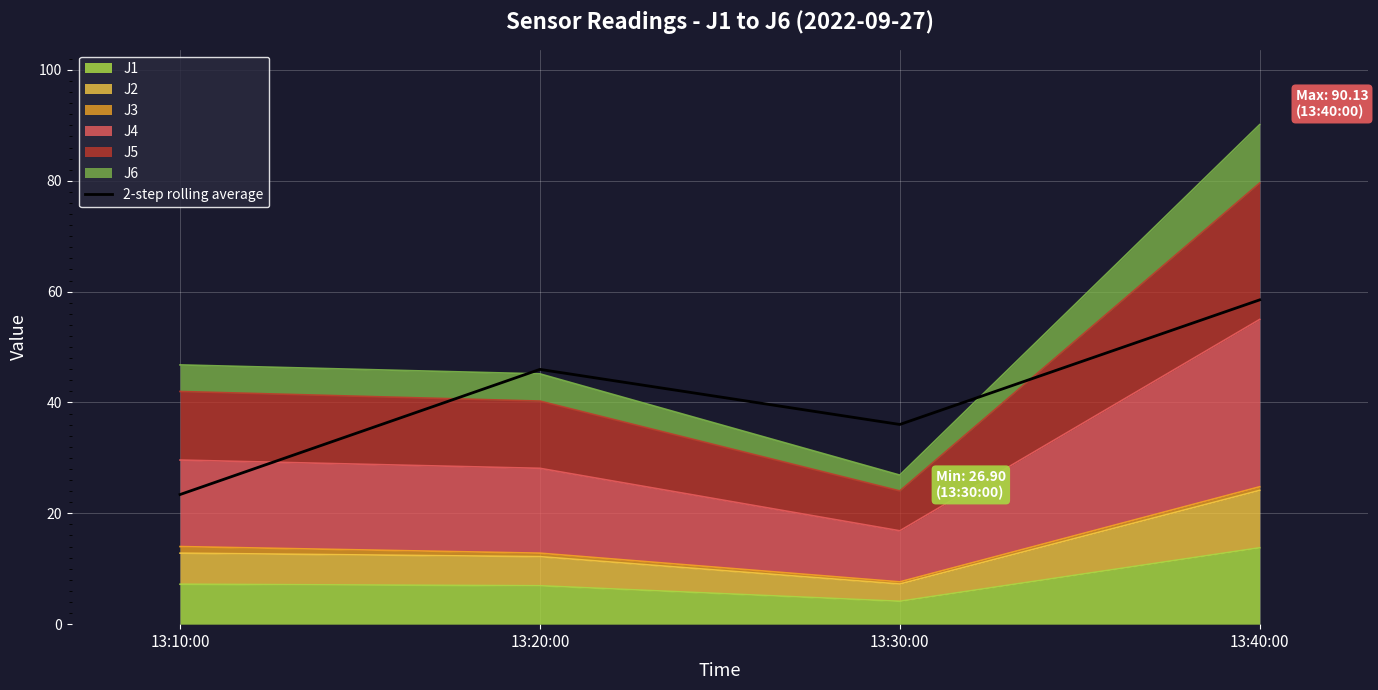

What is the approximate value at 13:30:00?

36.0